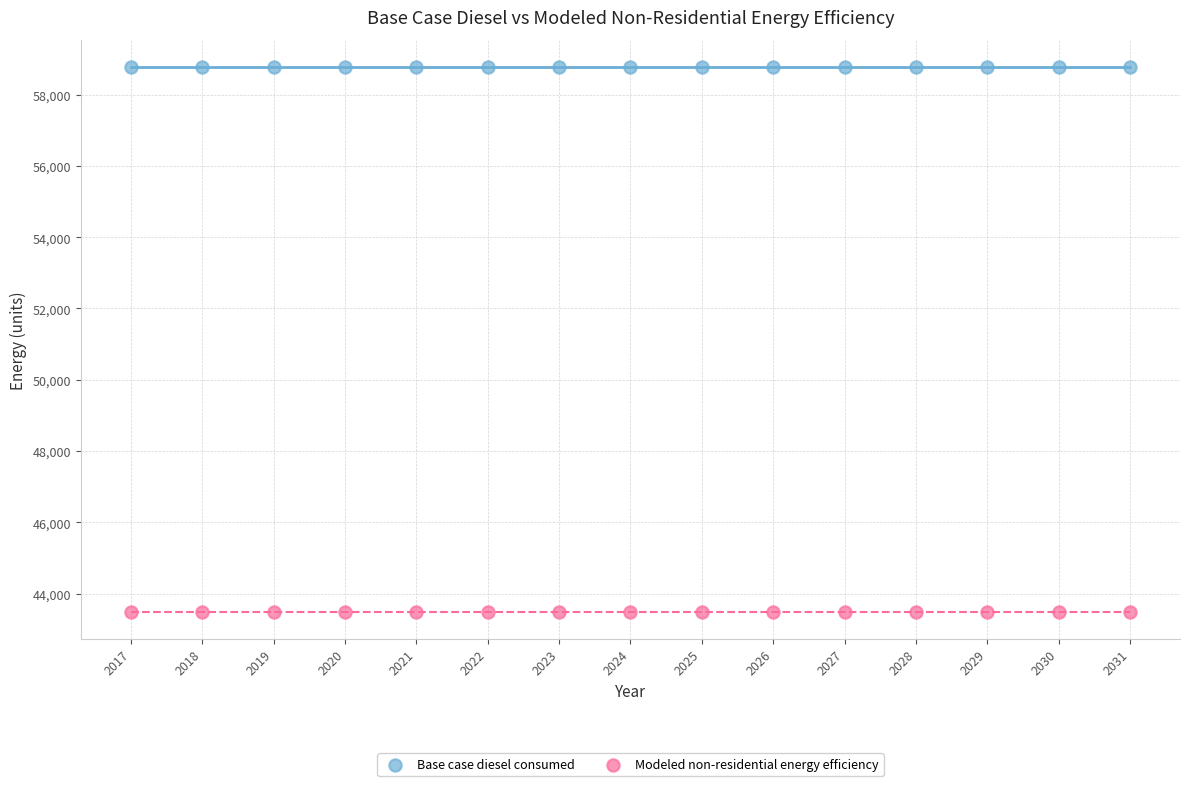

Which series contains the highest Y value?

Base case diesel consumed